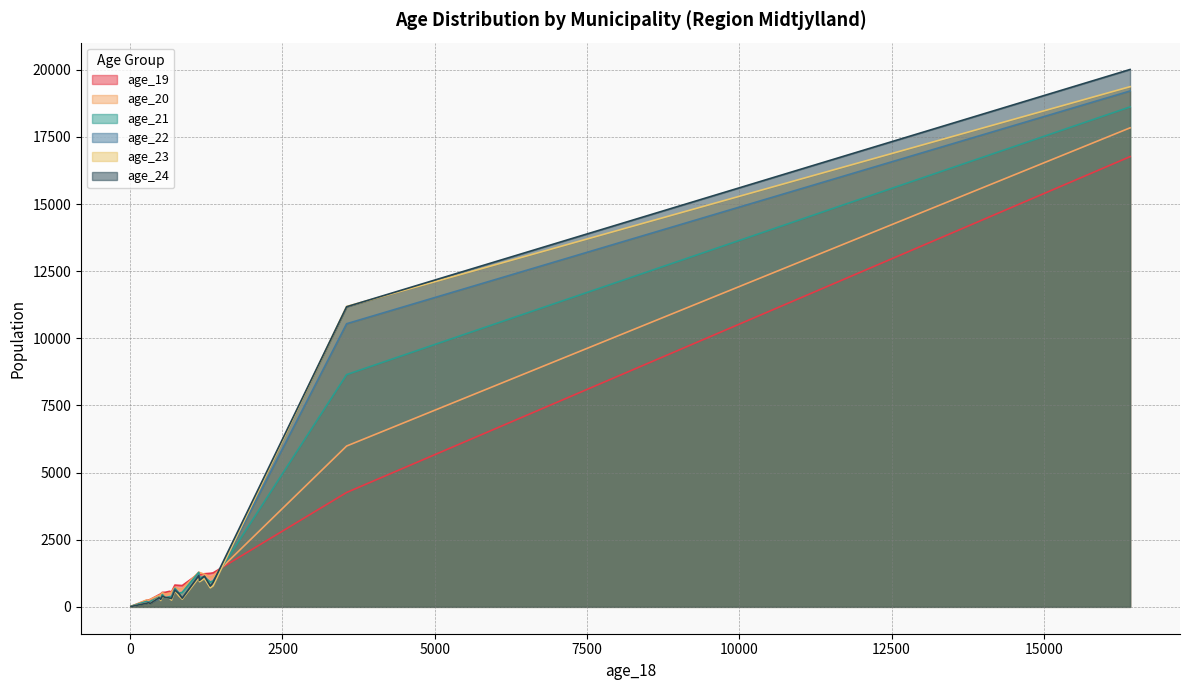

True or false: age_24 and age_20 cross at least once.

True